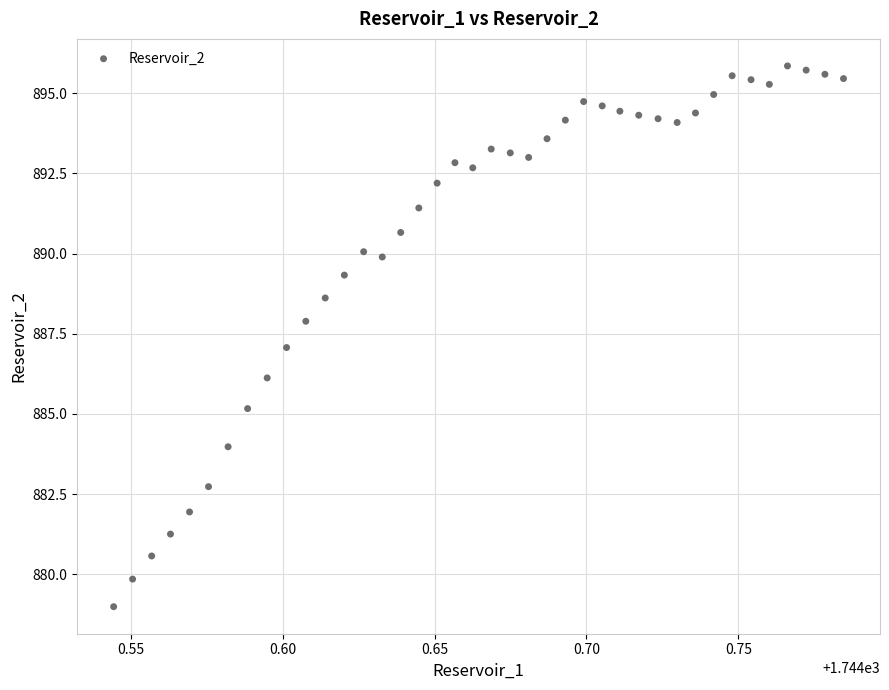

What is the range of Y values (max minus min)?

16.9